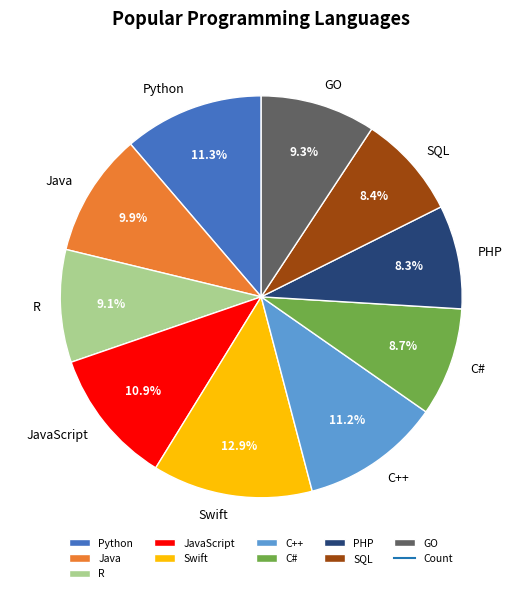

Combined, what portion of the pie is SQL and Java?

18.3%